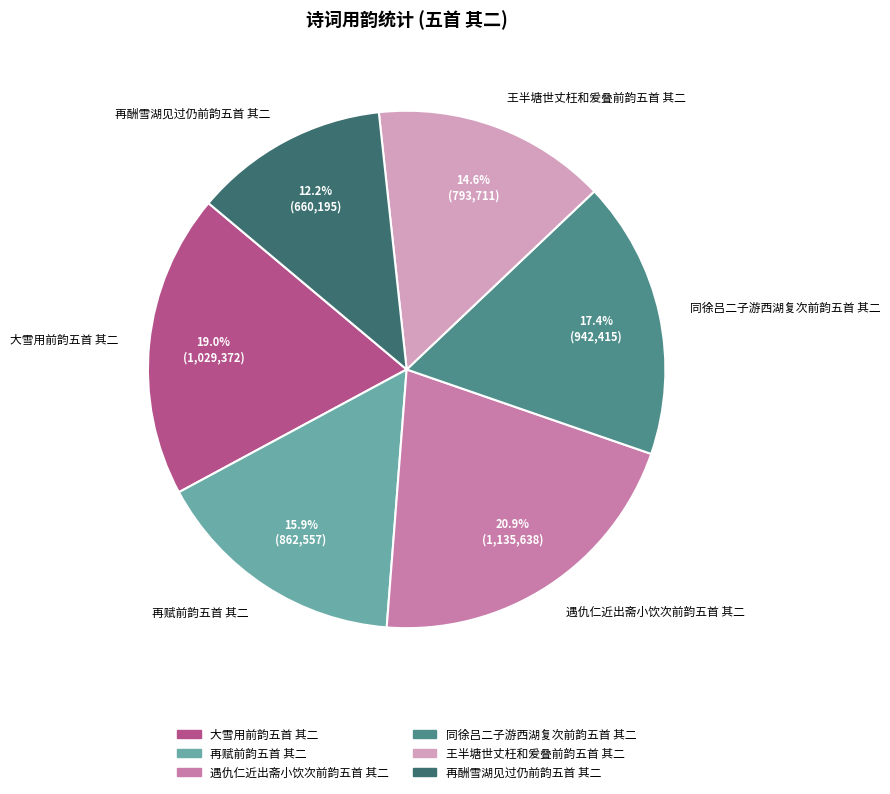

Is it true that 王半塘世丈枉和爰叠前韵五首 其二 is 15% of the pie?

True